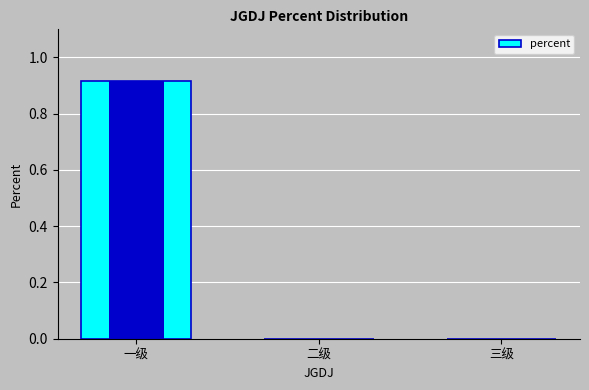

What is the sum of all values?

0.9